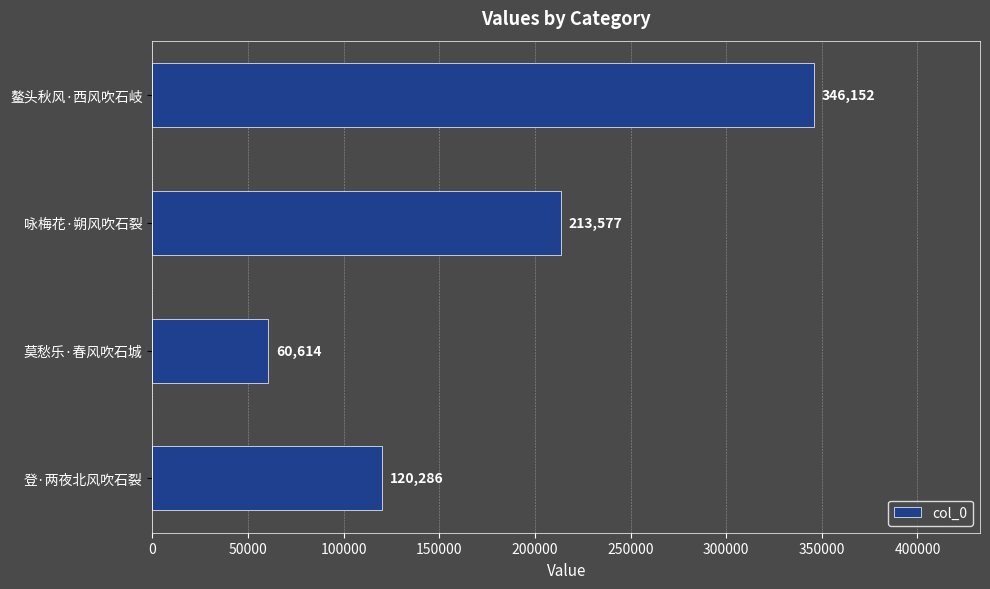

What is the ratio of the value at 登·两夜北风吹石裂 to the value at 莫愁乐·春风吹石城?

2.0